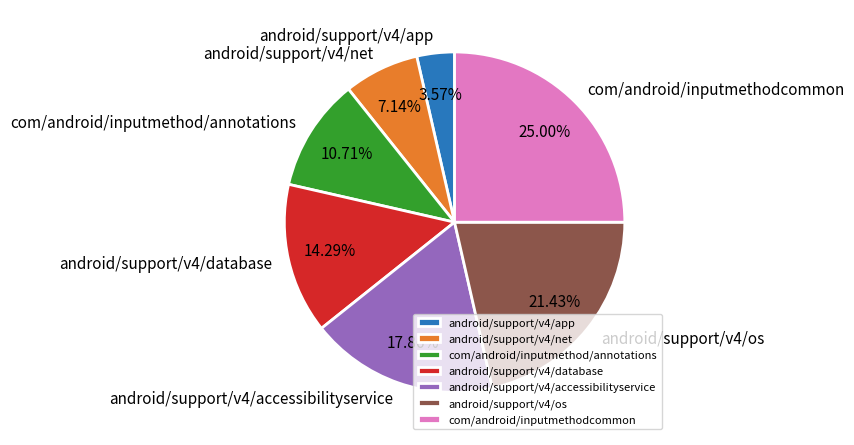

To the nearest percent, what is the combined percentage of android/support/v4/net and android/support/v4/accessibilityservice?

25%